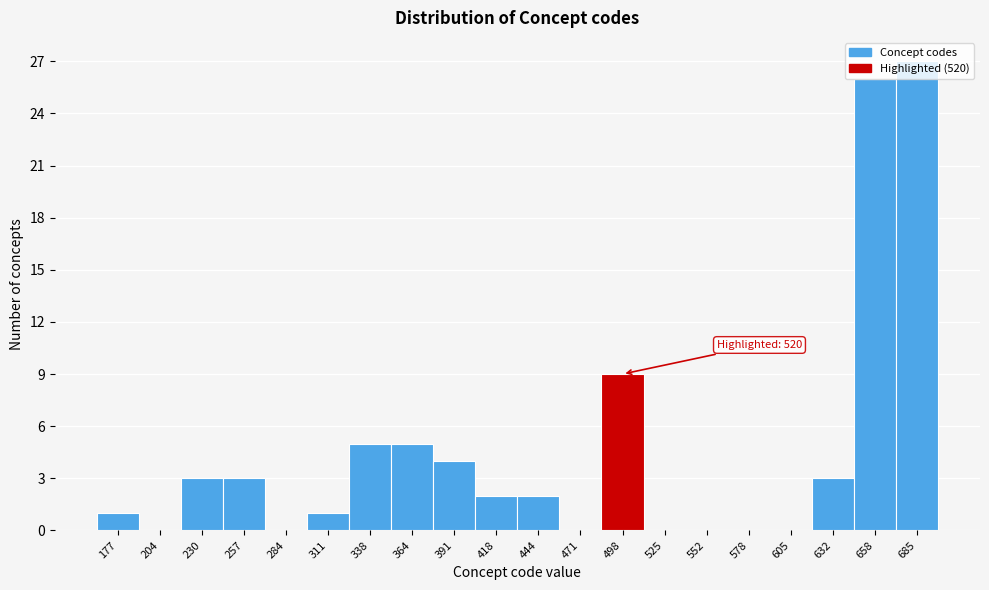

What is the change in value from 391 to 605?

-4